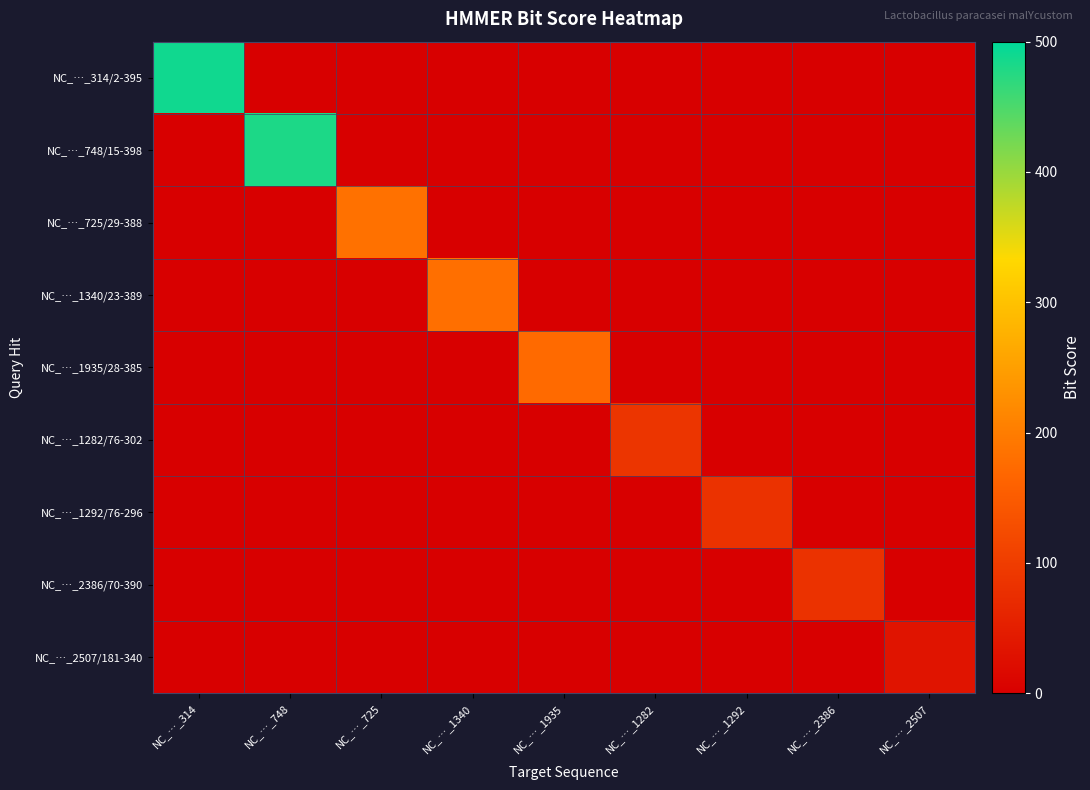

At how many categories does at least one series exceed 406?

2